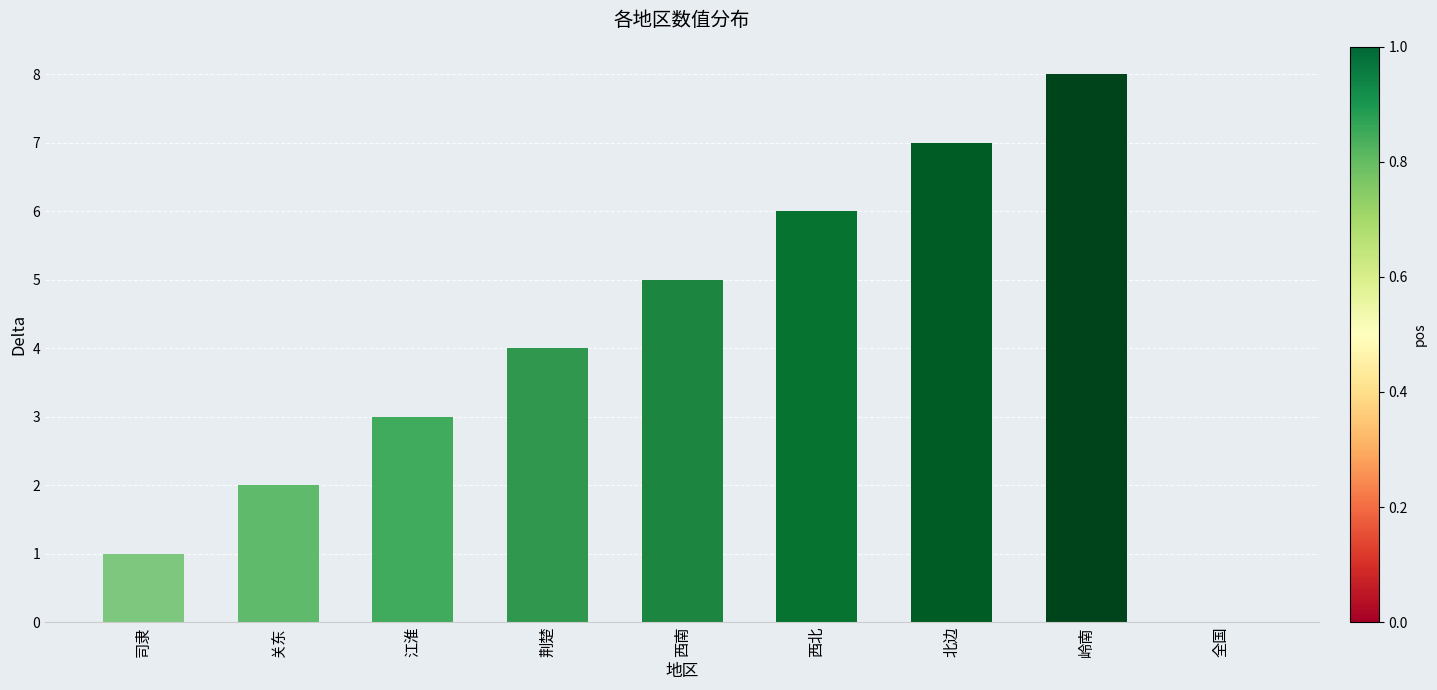

Reading right to left, what are all the values shown in this chart?

0	8	7	6	5	4	3	2	1